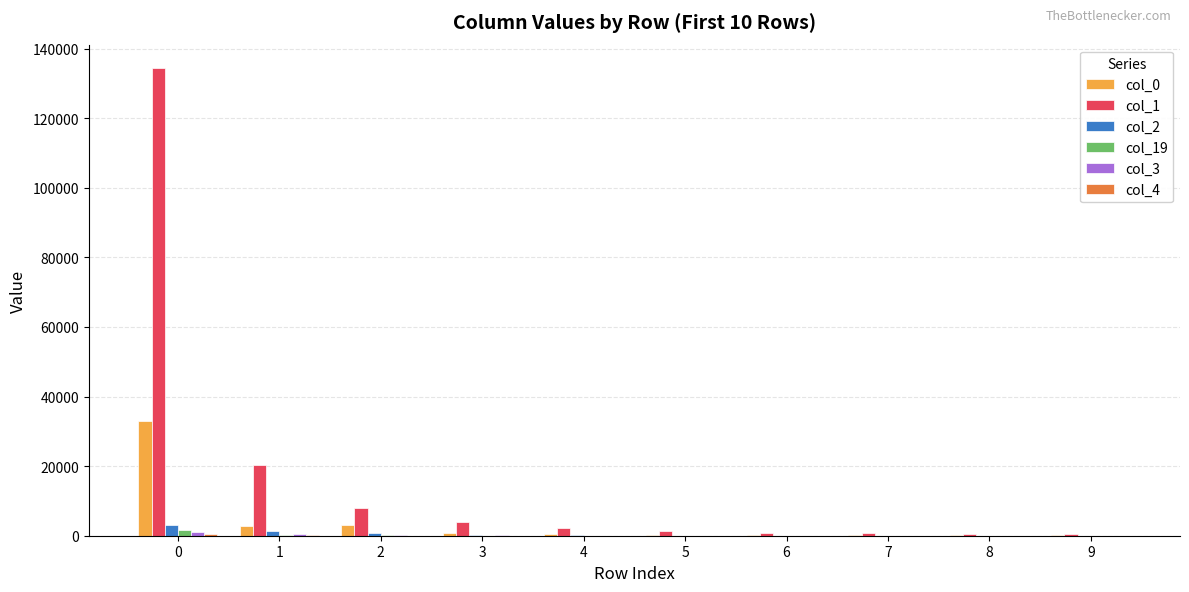

Reading left to right, transcribe all the data shown in this chart.

col_0: 33099	2803	3194	643	558	304	217	213	186	133
col_1: 134397	20349	8052	4027	2149	1372	888	698	485	397
col_2: 2959	1217	661	186	98	57	44	32	16	25
col_19: 1575	152	98	42	34	24	12	15	12	7
col_3: 963	438	123	81	22	19	11	9	5	7
col_4: 591	201	52	23	12	15	8	2	3	11